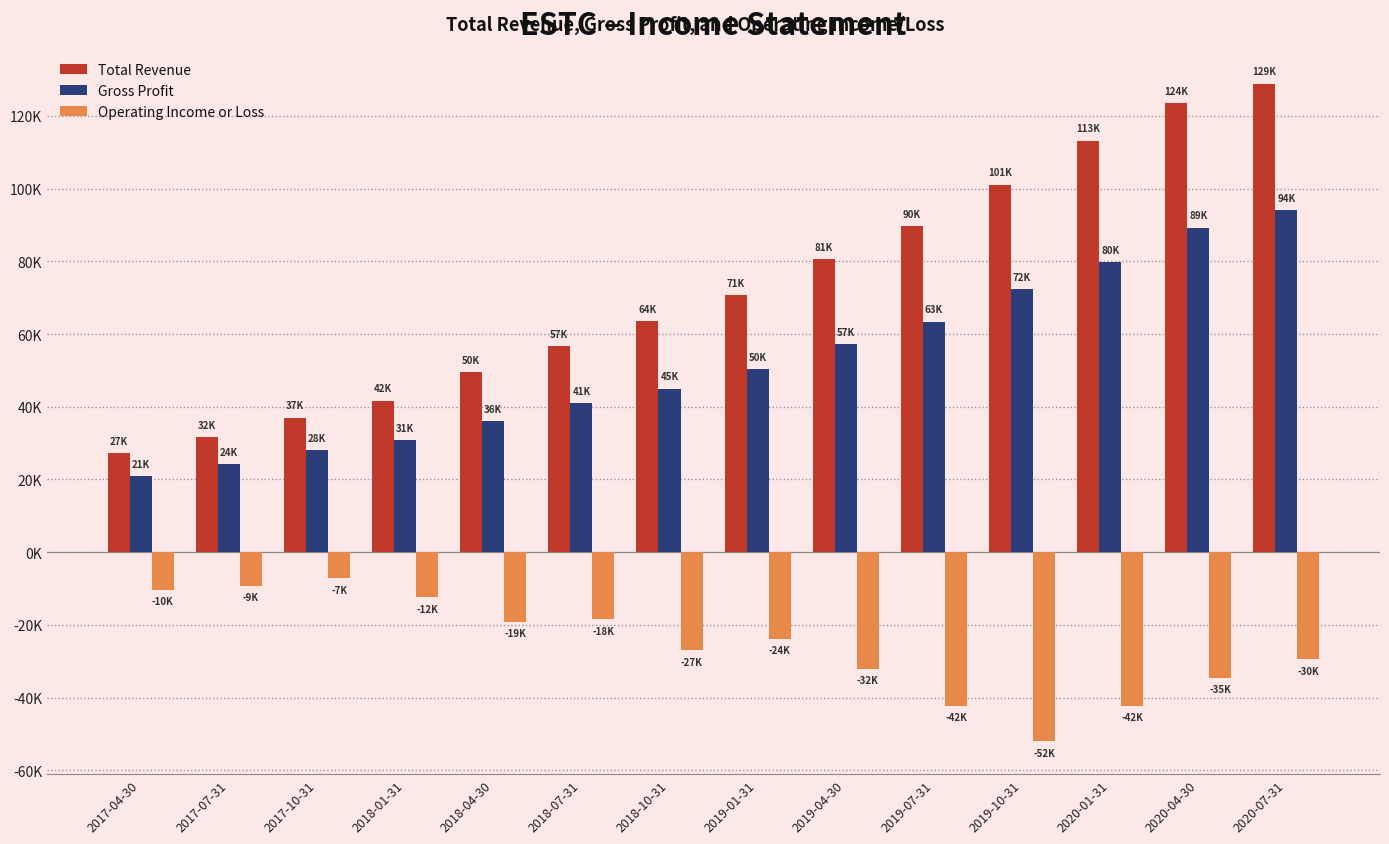

Which series has the largest total across all categories?

Total Revenue